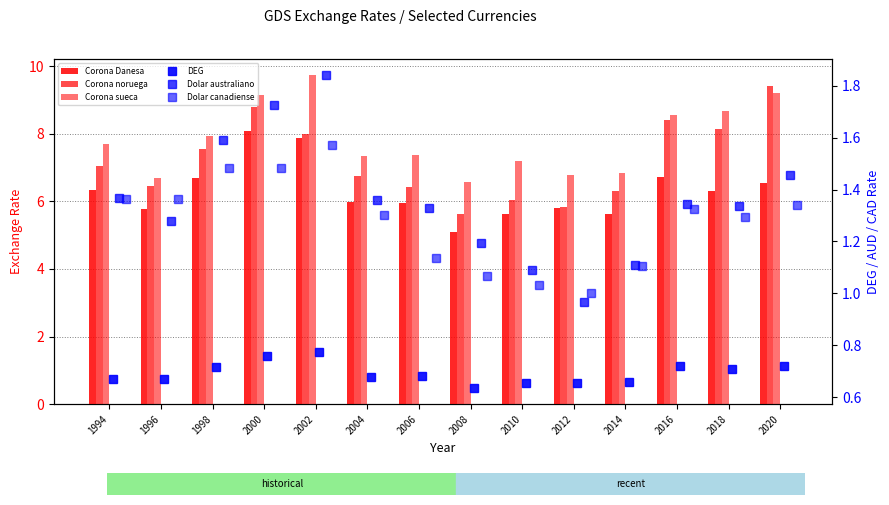

What is the sum of all Corona noruega values?

100.7